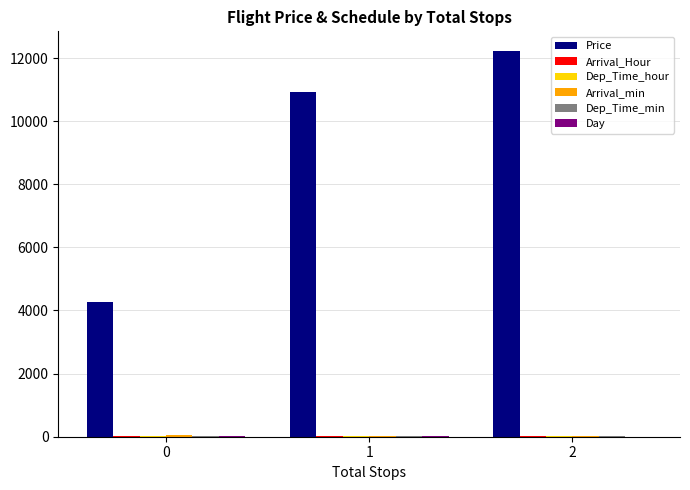

Are the bars horizontal?

No